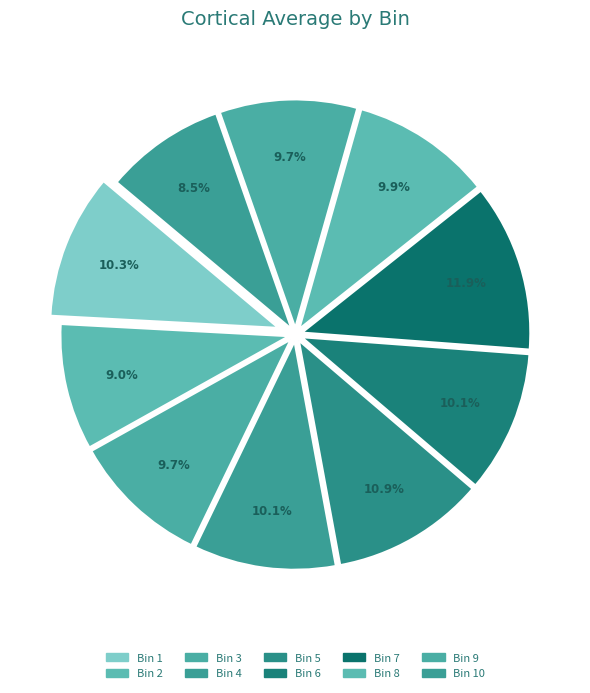

How many segments does this pie chart have?

10